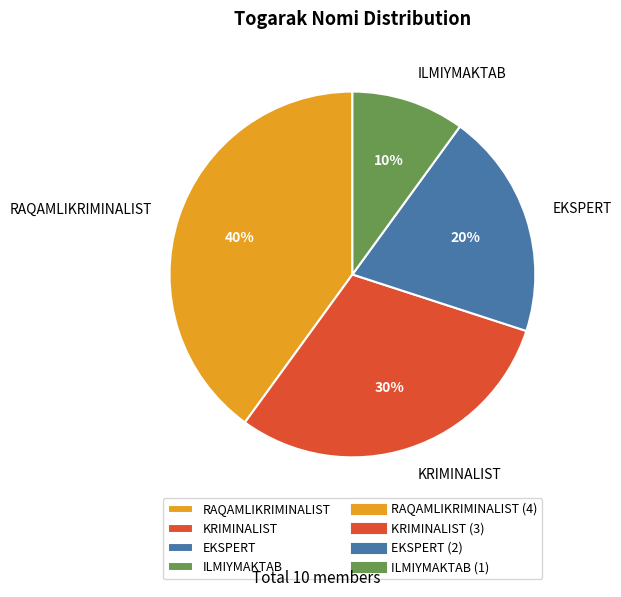

Rank the categories by value from highest to lowest.

RAQAMLIKRIMINALIST, KRIMINALIST, EKSPERT, ILMIYMAKTAB